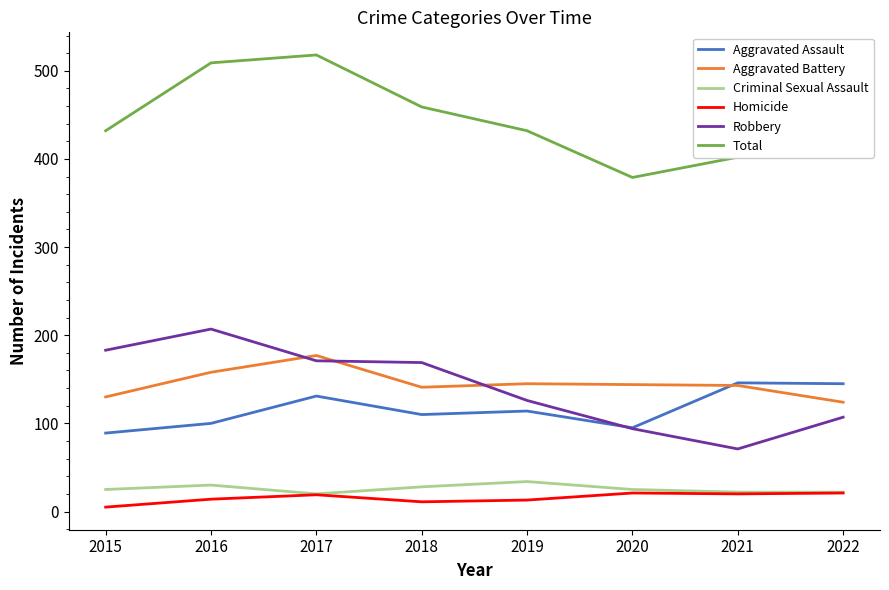

What are all the series names shown in the legend?

Aggravated Assault, Aggravated Battery, Criminal Sexual Assault, Homicide, Robbery, Total